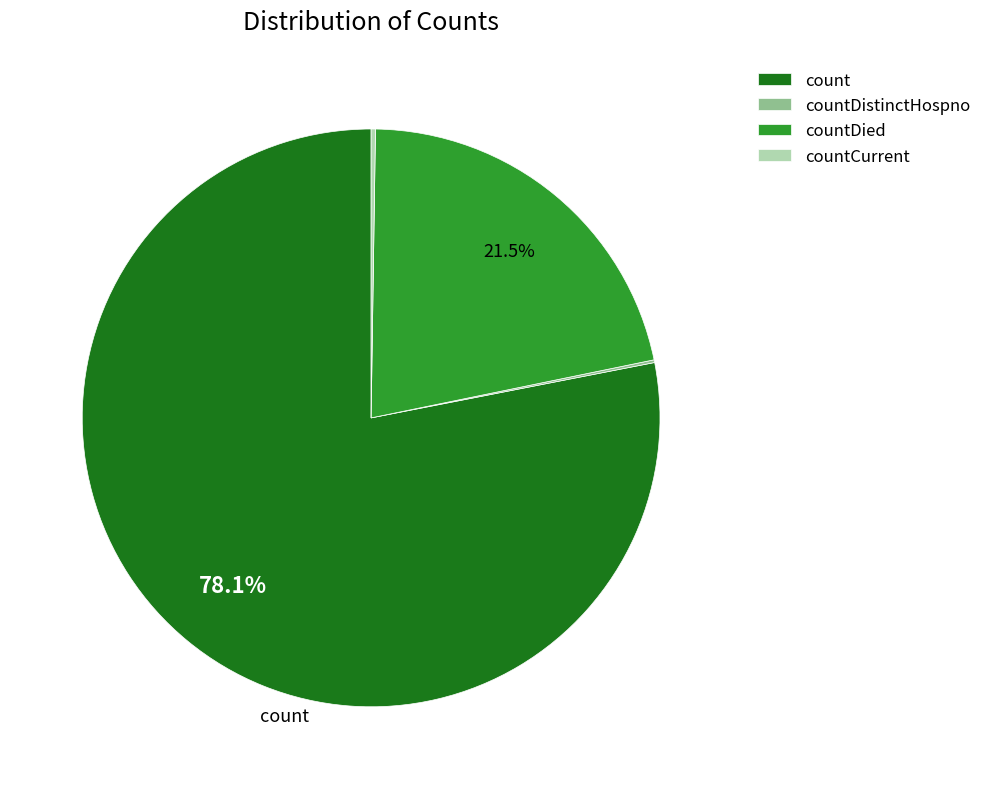

Does count represent more than half of the total?

Yes